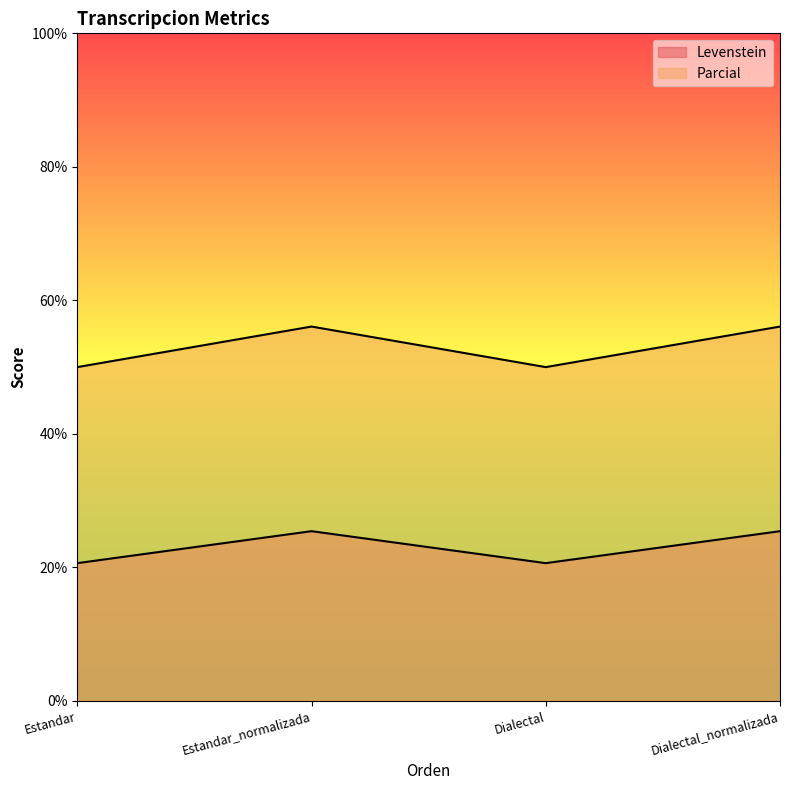

What is the label of the 3rd point from the left?

Dialectal